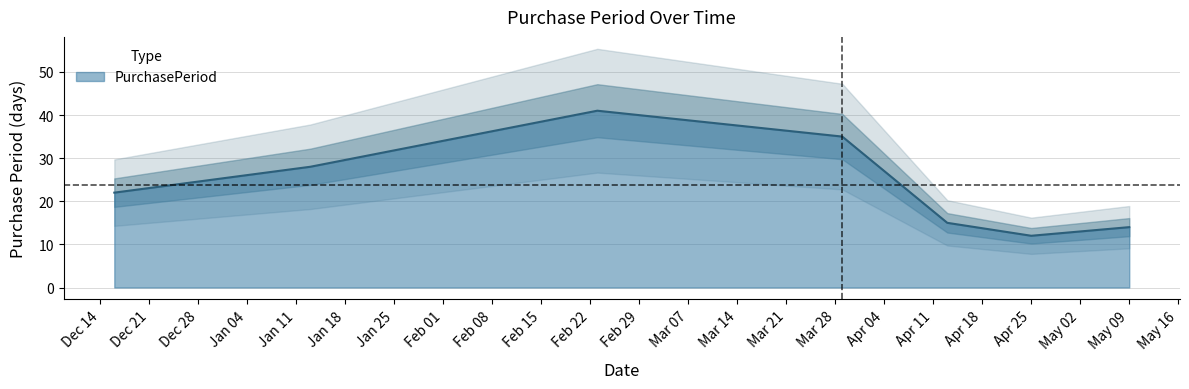

Where is the first local minimum?

Apr 25